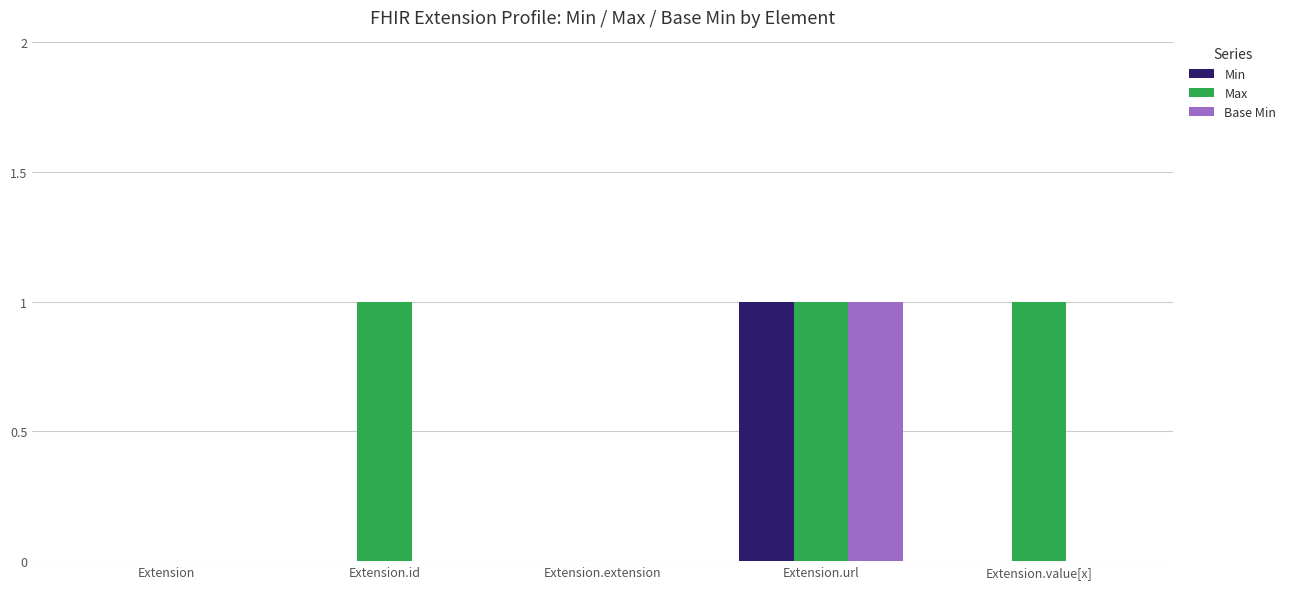

Between Extension.extension and Extension.value[x], which series saw the biggest shift?

Max